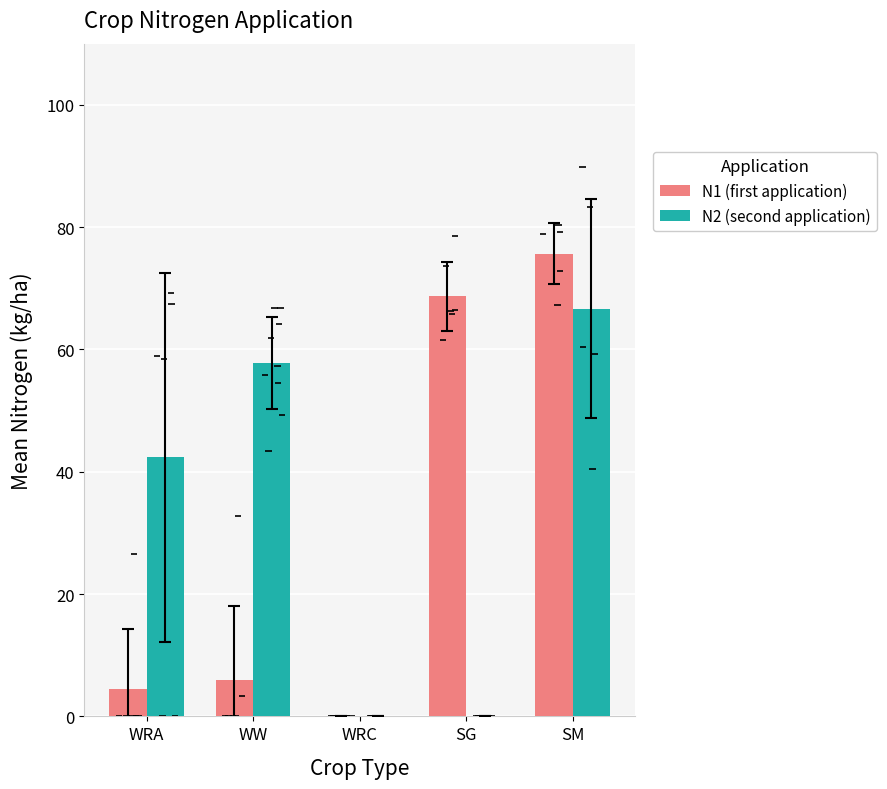

How many groups of bars are there?

5